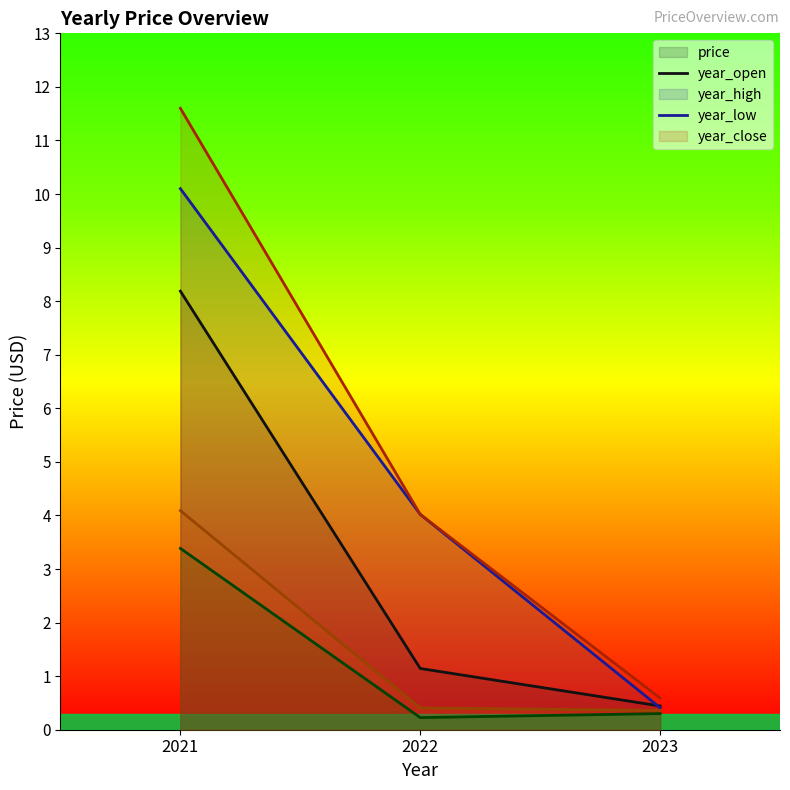

Reading left to right, transcribe all the data shown in this chart.

price (line): 2021=8.2	2022=1.1	2023=0.4
year_open (line): 2021=10.1	2022=4.0	2023=0.4
year_high (line): 2021=11.6	2022=4.0	2023=0.6
year_low (line): 2021=3.4	2022=0.2	2023=0.3
year_close (line): 2021=4.1	2022=0.4	2023=0.4